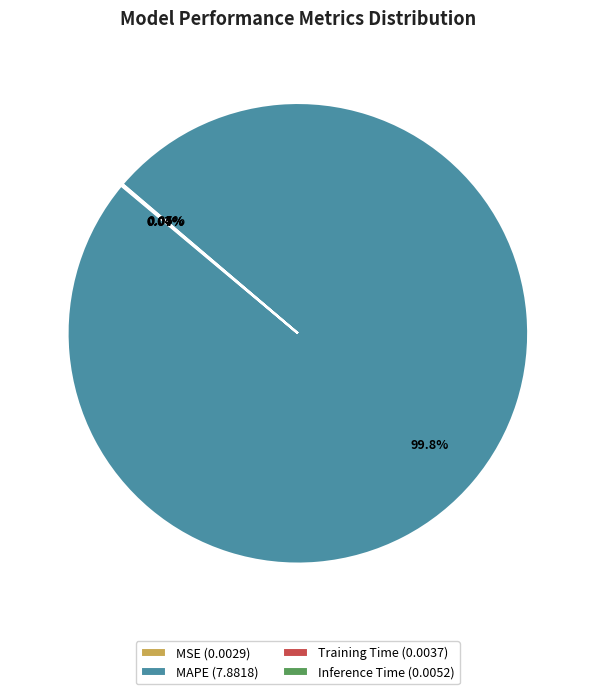

Is there a majority slice in this chart?

Yes